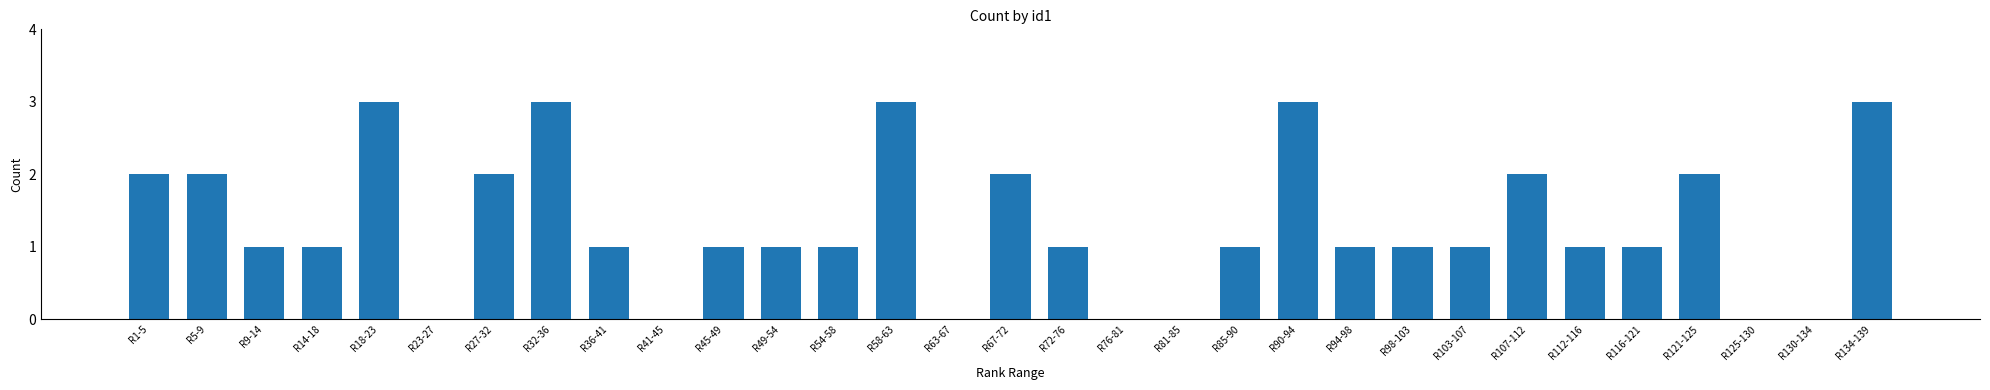

Reading left to right, what are all the values shown in this chart?

R1-5=2	R5-9=2	R9-14=1	R14-18=1	R18-23=3	R23-27=0	R27-32=2	R32-36=3	R36-41=1	R41-45=0	R45-49=1	R49-54=1	R54-58=1	R58-63=3	R63-67=0	R67-72=2	R72-76=1	R76-81=0	R81-85=0	R85-90=1	R90-94=3	R94-98=1	R98-103=1	R103-107=1	R107-112=2	R112-116=1	R116-121=1	R121-125=2	R125-130=0	R130-134=0	R134-139=3